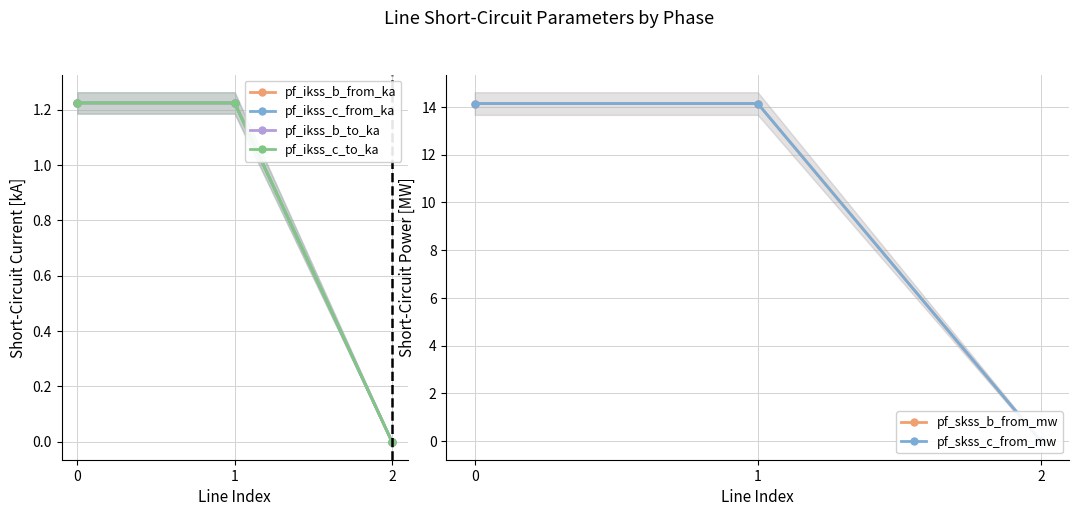

At how many categories does at least one series exceed 1?

2